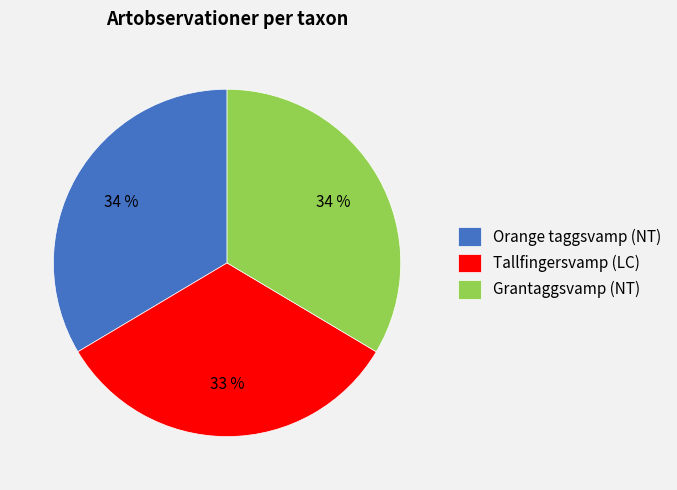

Does any single category account for the majority?

No